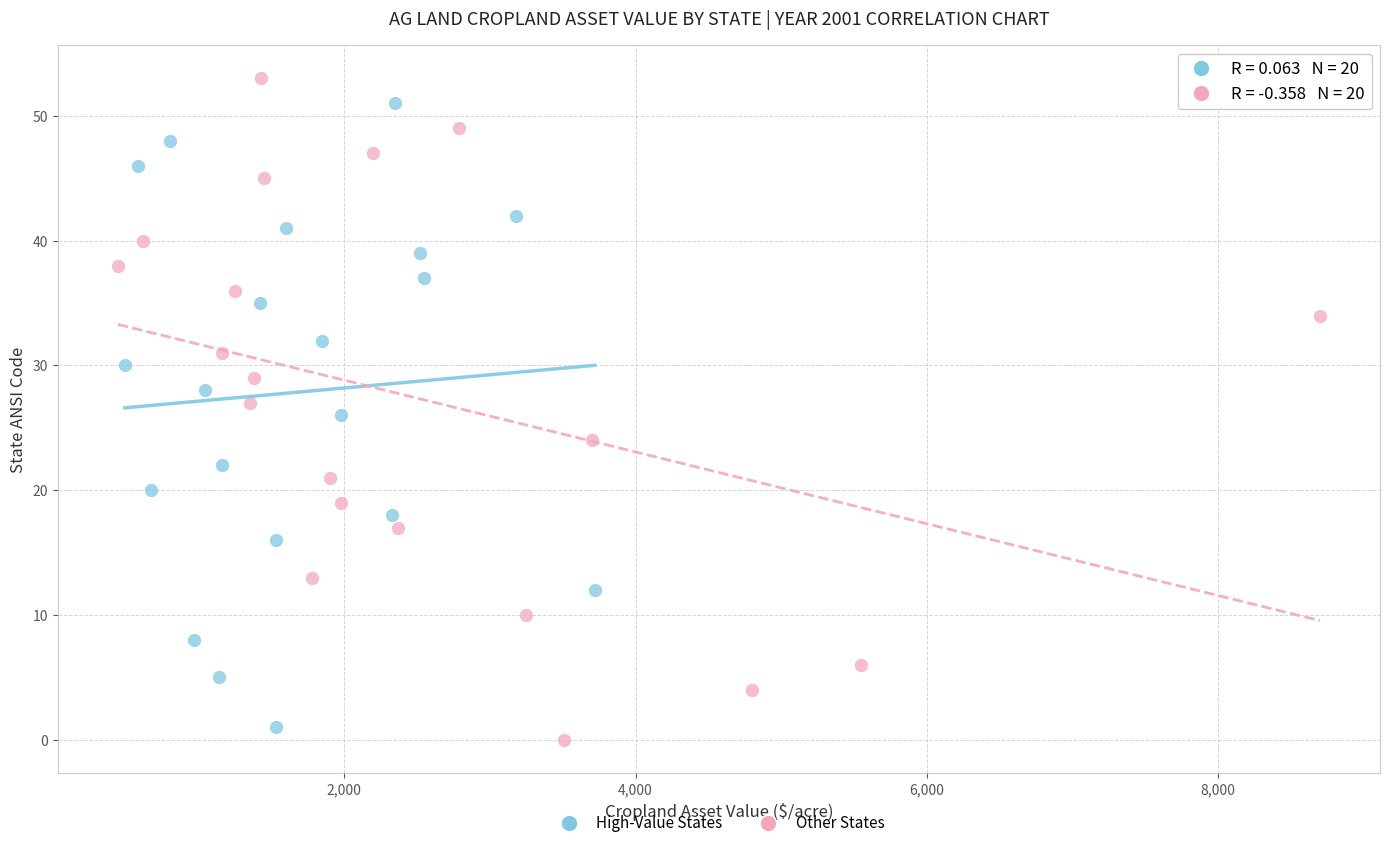

What are all the series names shown in the legend?

High-Value States, Other States